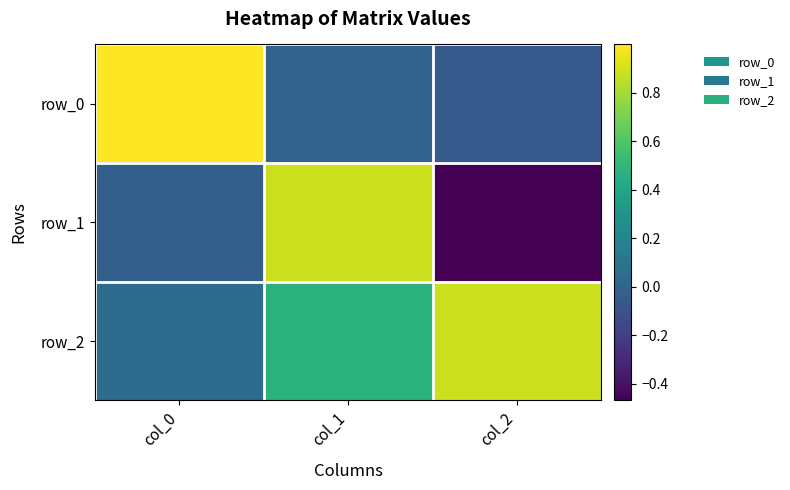

What is the sum of all row_2 values?

1.4